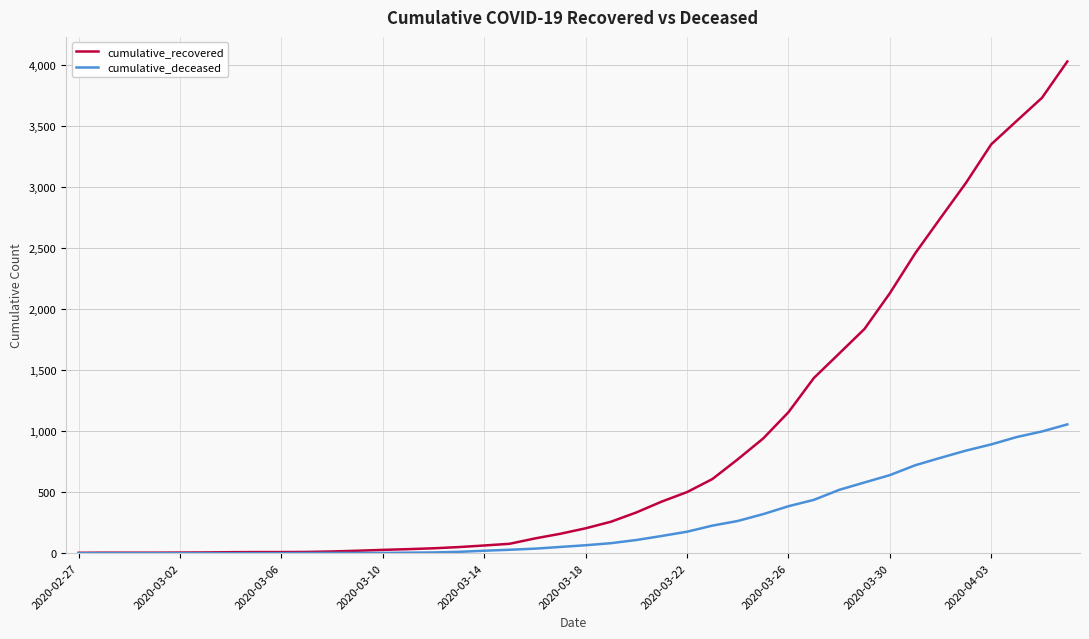

Which series has the largest range (max minus min)?

cumulative_recovered